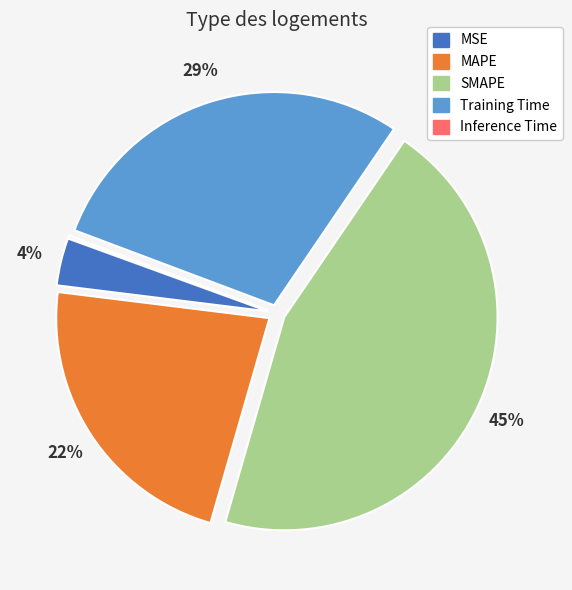

Approximately how many times larger is the value at MSE compared to MAPE?

0.2